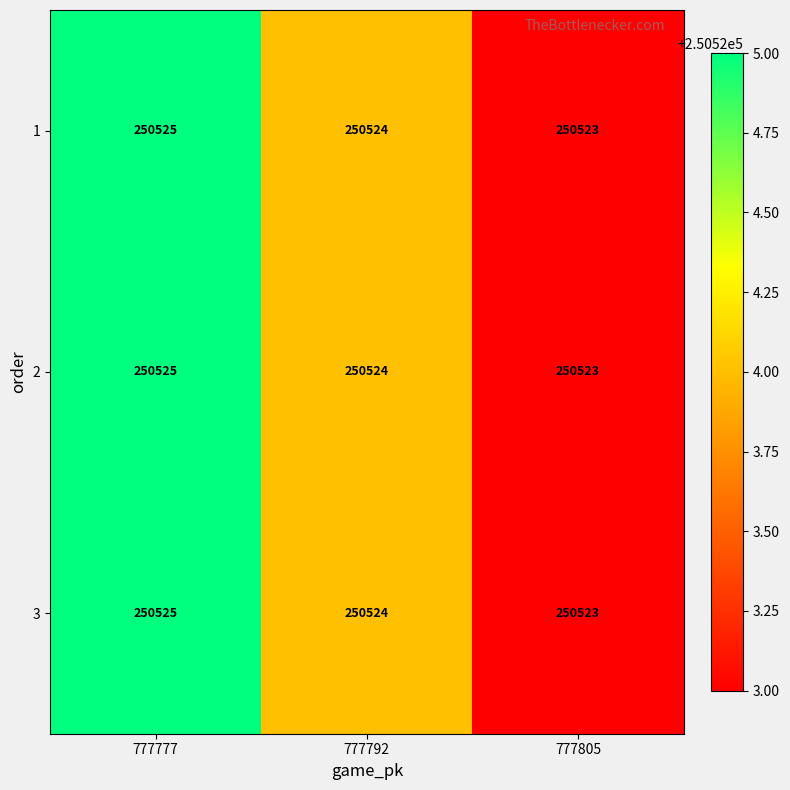

Which category has the highest value in the 2 series?

777777